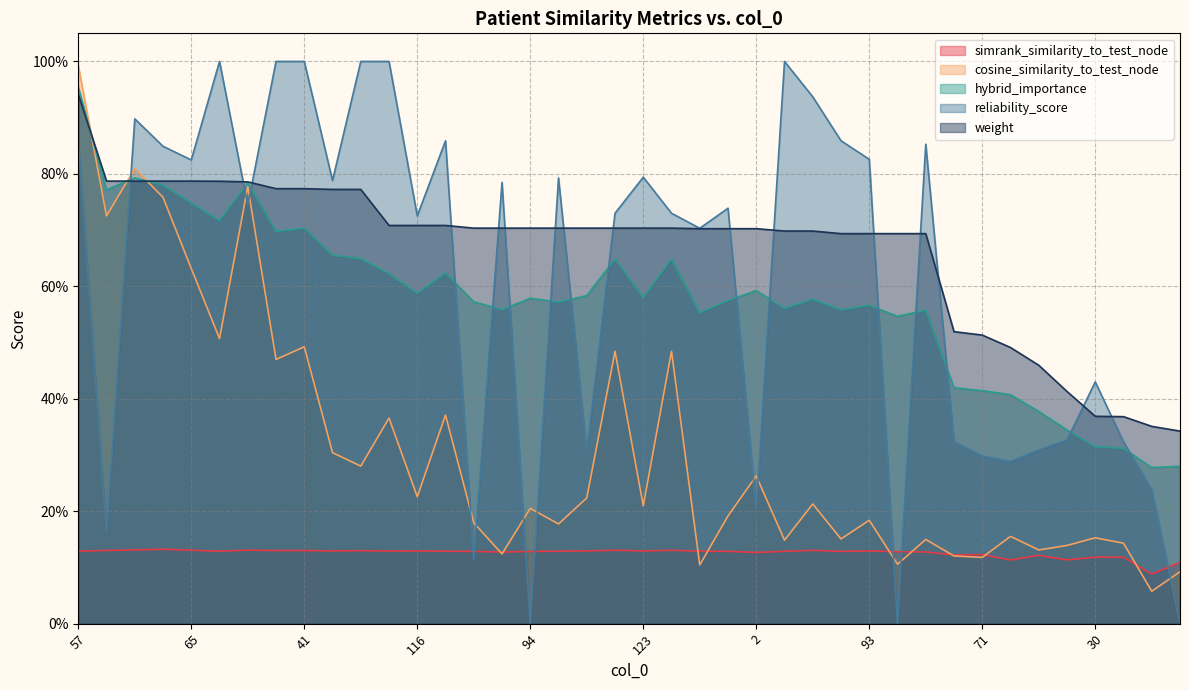

What is the sum of all weight values?

26.6